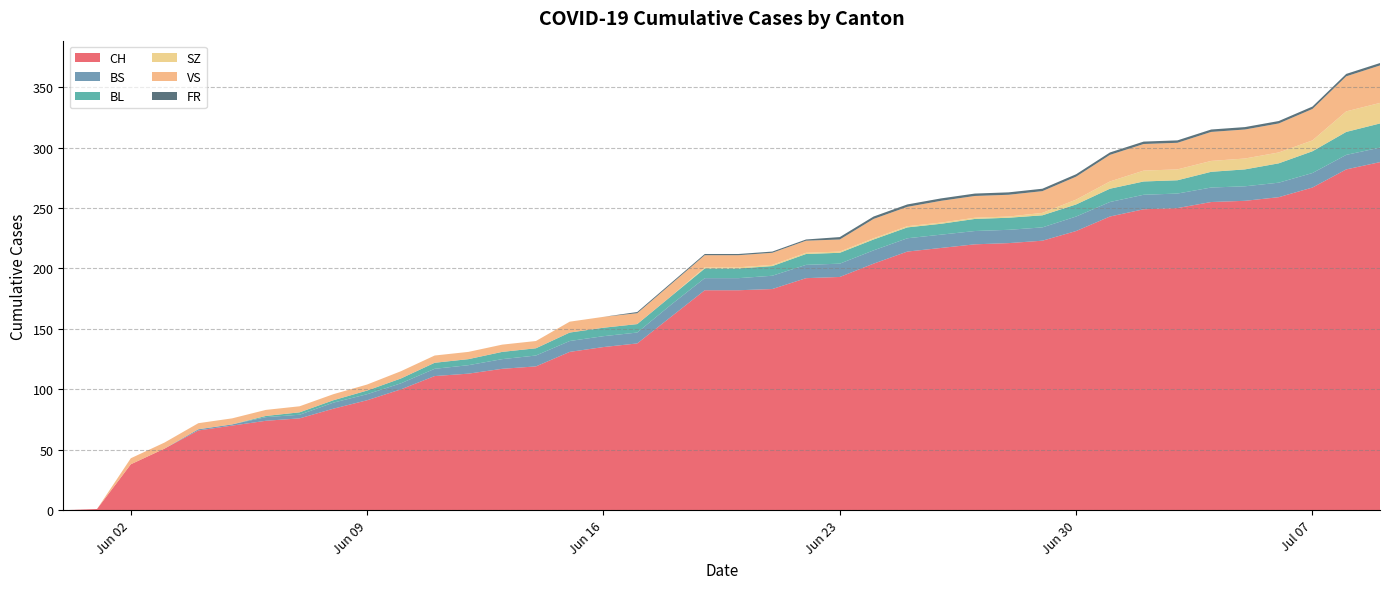

Reading right to left, list all the values displayed in this chart.

CH: 2020-07-09=288	2020-07-08=282	2020-07-07=267	2020-07-06=259	2020-07-05=256	2020-07-04=255	2020-07-03=250	2020-07-02=249	2020-07-01=243	2020-06-30=231	2020-06-29=223	2020-06-28=221	2020-06-27=220	2020-06-26=217	2020-06-25=214	2020-06-24=204	2020-06-23=193	2020-06-22=192	2020-06-21=183	2020-06-20=182	2020-06-19=182	2020-06-18=160	2020-06-17=138	2020-06-16=135	2020-06-15=131	2020-06-14=119	2020-06-13=117	2020-06-12=113	2020-06-11=111	2020-06-10=100	2020-06-09=91	2020-06-08=84	2020-06-07=76	2020-06-06=74	2020-06-05=70	2020-06-04=66	2020-06-03=51	2020-06-02=38	2020-06-01=1	2020-05-31=0
BS: 2020-07-09=12	2020-07-08=12	2020-07-07=12	2020-07-06=12	2020-07-05=12	2020-07-04=12	2020-07-03=12	2020-07-02=12	2020-07-01=12	2020-06-30=12	2020-06-29=11	2020-06-28=11	2020-06-27=11	2020-06-26=11	2020-06-25=11	2020-06-24=11	2020-06-23=11	2020-06-22=11	2020-06-21=11	2020-06-20=10	2020-06-19=10	2020-06-18=10	2020-06-17=9	2020-06-16=9	2020-06-15=9	2020-06-14=9	2020-06-13=8	2020-06-12=7	2020-06-11=6	2020-06-10=5	2020-06-09=5	2020-06-08=5	2020-06-07=3	2020-06-06=3	2020-06-05=1	2020-06-04=1	2020-06-03=0	2020-06-02=0	2020-06-01=0	2020-05-31=0
BL: 2020-07-09=20	2020-07-08=19	2020-07-07=18	2020-07-06=16	2020-07-05=14	2020-07-04=13	2020-07-03=11	2020-07-02=11	2020-07-01=11	2020-06-30=10	2020-06-29=10	2020-06-28=10	2020-06-27=10	2020-06-26=9	2020-06-25=9	2020-06-24=9	2020-06-23=9	2020-06-22=9	2020-06-21=8	2020-06-20=8	2020-06-19=8	2020-06-18=7	2020-06-17=7	2020-06-16=7	2020-06-15=7	2020-06-14=6	2020-06-13=6	2020-06-12=5	2020-06-11=5	2020-06-10=4	2020-06-09=3	2020-06-08=2	2020-06-07=2	2020-06-06=1	2020-06-05=0	2020-06-04=0	2020-06-03=0	2020-06-02=0	2020-06-01=0	2020-05-31=0
SZ: 2020-07-09=17	2020-07-08=17	2020-07-07=9	2020-07-06=9	2020-07-05=9	2020-07-04=9	2020-07-03=9	2020-07-02=9	2020-07-01=6	2020-06-30=4	2020-06-29=2	2020-06-28=1	2020-06-27=1	2020-06-26=1	2020-06-25=1	2020-06-24=1	2020-06-23=1	2020-06-22=1	2020-06-21=1	2020-06-20=1	2020-06-19=1	2020-06-18=0	2020-06-17=0	2020-06-16=0	2020-06-15=0	2020-06-14=0	2020-06-13=0	2020-06-12=0	2020-06-11=0	2020-06-10=0	2020-06-09=0	2020-06-08=0	2020-06-07=0	2020-06-06=0	2020-06-05=0	2020-06-04=0	2020-06-03=0	2020-06-02=0	2020-06-01=0	2020-05-31=0
VS: 2020-07-09=31	2020-07-08=29	2020-07-07=26	2020-07-06=24	2020-07-05=24	2020-07-04=24	2020-07-03=22	2020-07-02=22	2020-07-01=22	2020-06-30=19	2020-06-29=18	2020-06-28=18	2020-06-27=18	2020-06-26=18	2020-06-25=16	2020-06-24=16	2020-06-23=10	2020-06-22=10	2020-06-21=10	2020-06-20=10	2020-06-19=10	2020-06-18=10	2020-06-17=9	2020-06-16=9	2020-06-15=9	2020-06-14=6	2020-06-13=6	2020-06-12=6	2020-06-11=6	2020-06-10=6	2020-06-09=5	2020-06-08=5	2020-06-07=5	2020-06-06=5	2020-06-05=5	2020-06-04=5	2020-06-03=5	2020-06-02=5	2020-06-01=0	2020-05-31=0
FR: 2020-07-09=2	2020-07-08=2	2020-07-07=2	2020-07-06=2	2020-07-05=2	2020-07-04=2	2020-07-03=2	2020-07-02=2	2020-07-01=2	2020-06-30=2	2020-06-29=2	2020-06-28=2	2020-06-27=2	2020-06-26=2	2020-06-25=2	2020-06-24=2	2020-06-23=2	2020-06-22=1	2020-06-21=1	2020-06-20=1	2020-06-19=1	2020-06-18=1	2020-06-17=1	2020-06-16=0	2020-06-15=0	2020-06-14=0	2020-06-13=0	2020-06-12=0	2020-06-11=0	2020-06-10=0	2020-06-09=0	2020-06-08=0	2020-06-07=0	2020-06-06=0	2020-06-05=0	2020-06-04=0	2020-06-03=0	2020-06-02=0	2020-06-01=0	2020-05-31=0